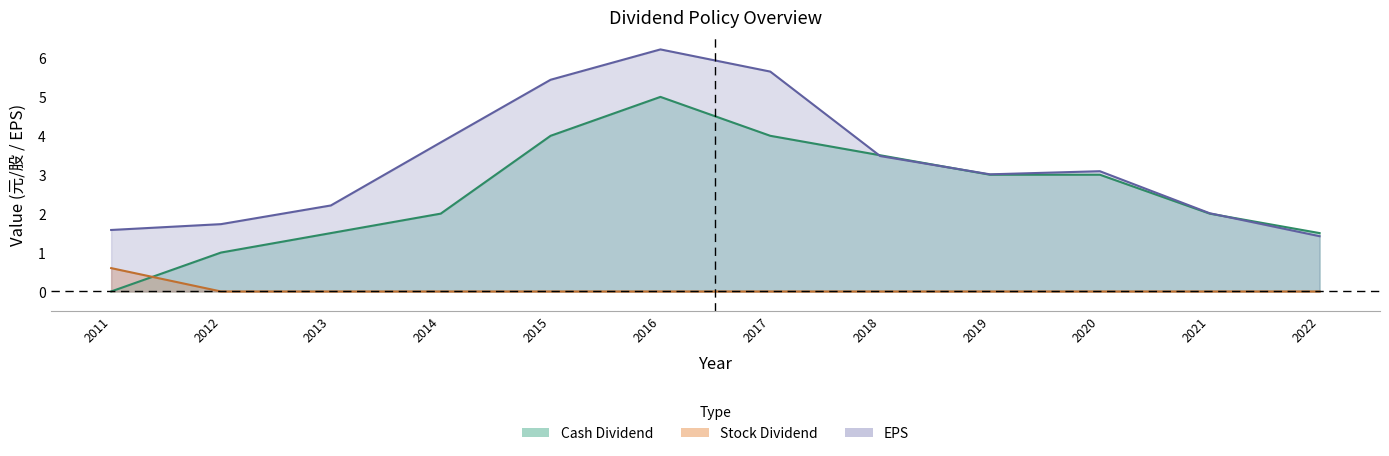

List the labels in order of Cash Dividend value, largest first.

2016, 2015, 2017, 2018, 2019, 2020, 2014, 2021, 2013, 2022, 2012, 2011